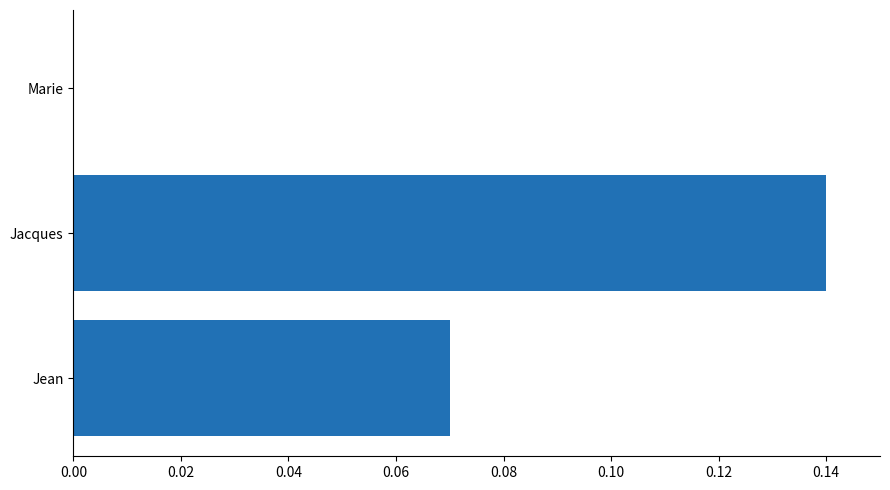

Which has a higher value, Jean or Jacques?

Jacques